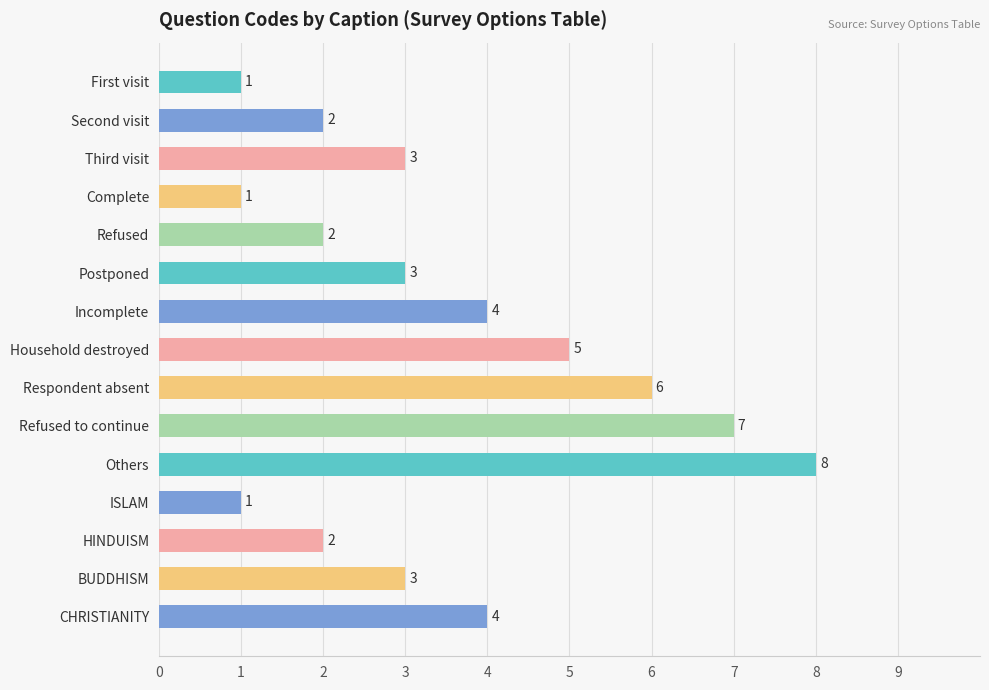

Count the number of data series in this chart.

1